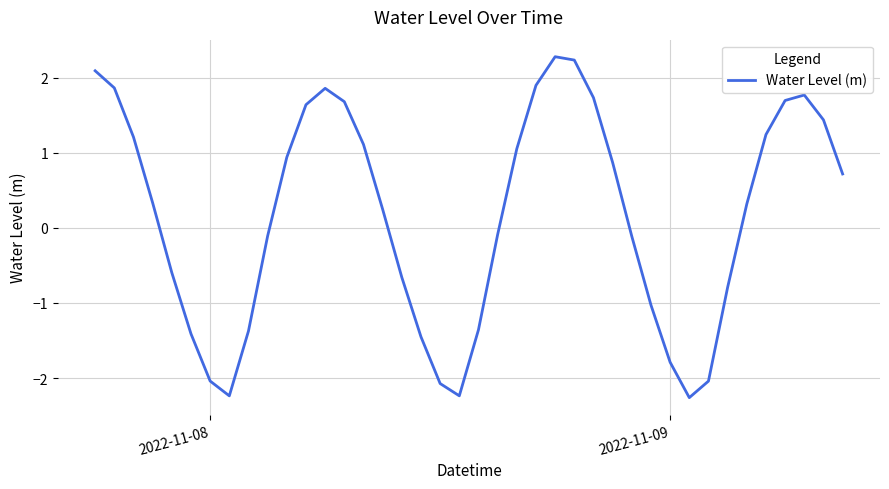

What is the smallest value displayed?

-2.3